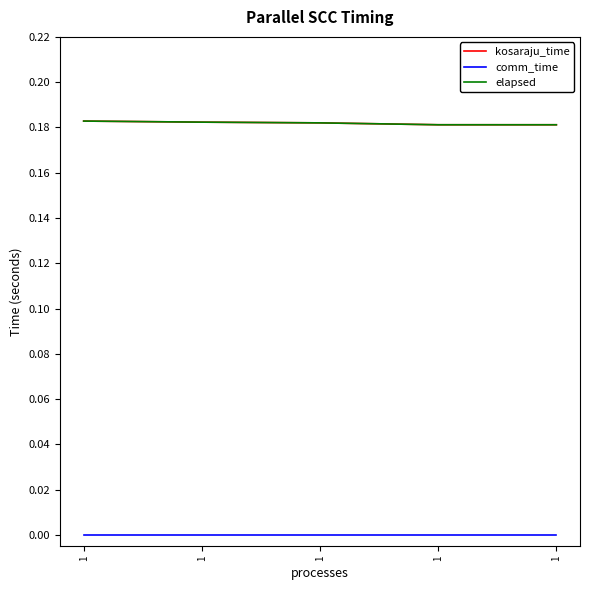

Is this an area chart (filled region under the line)?

No